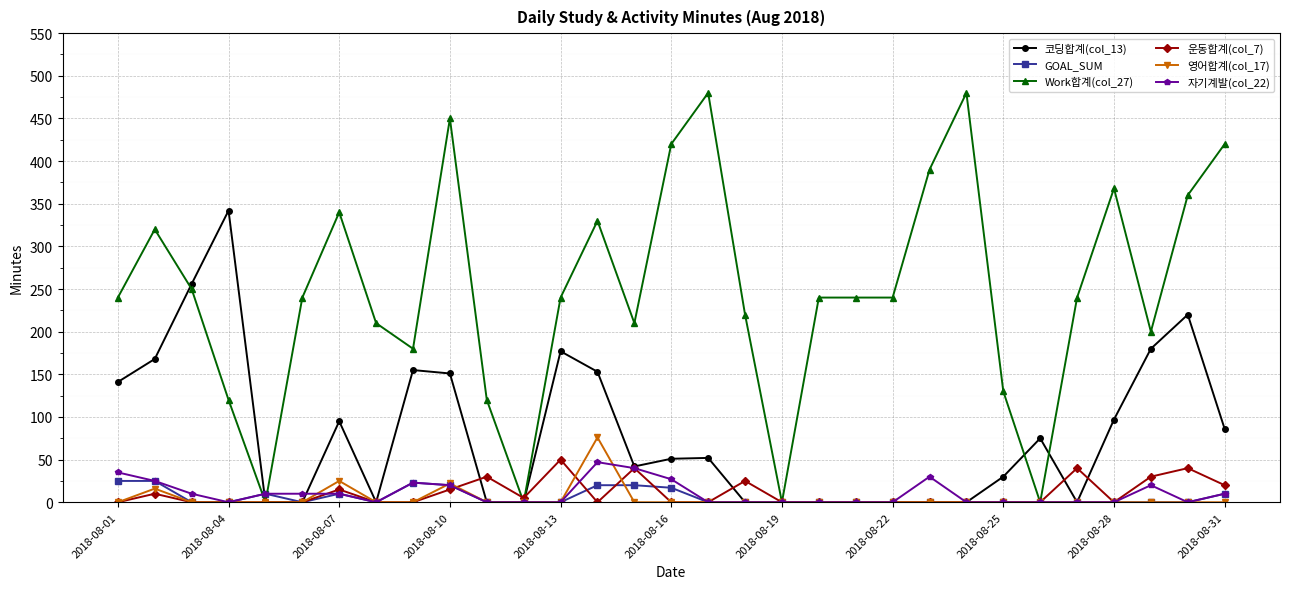

Which series has the widest spread of values?

Work합계(col_27)